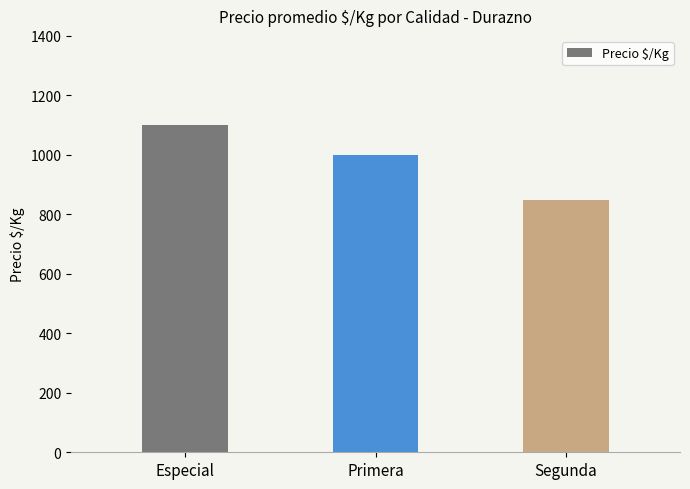

Read the value at Especial, to the nearest 50.

1100